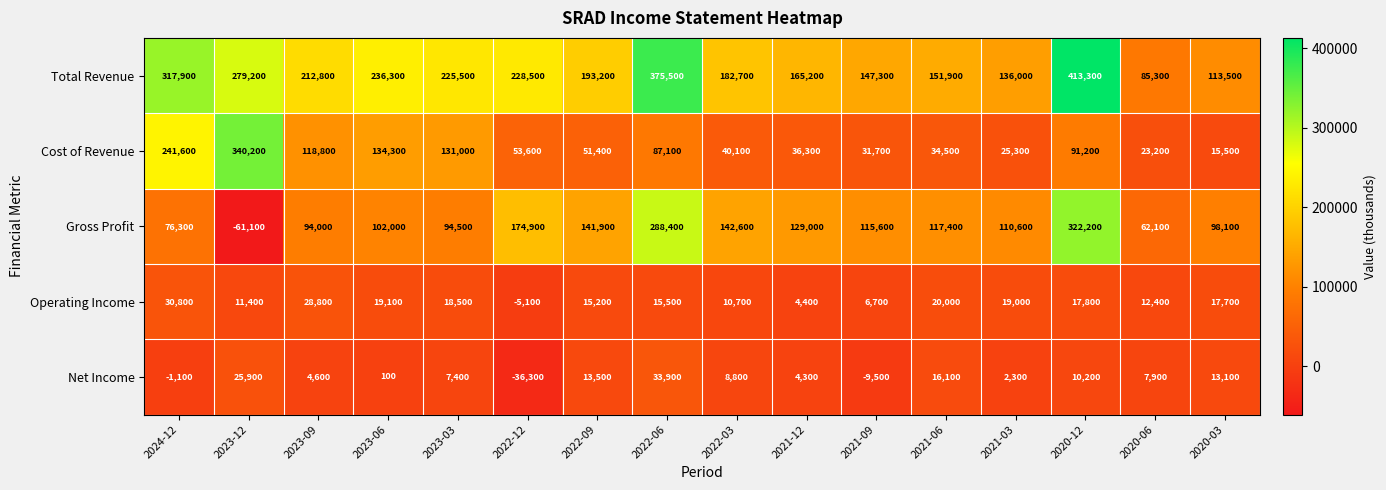

Where does the Total Revenue series first go above 212800?

2024-12